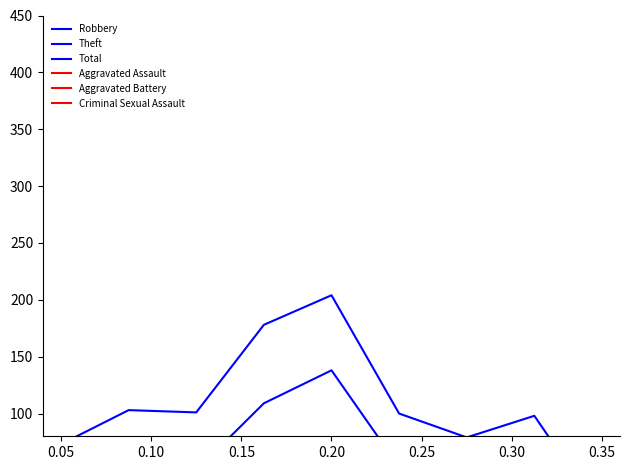

What is the value of the Aggravated Battery point at the 9th from the left?

2